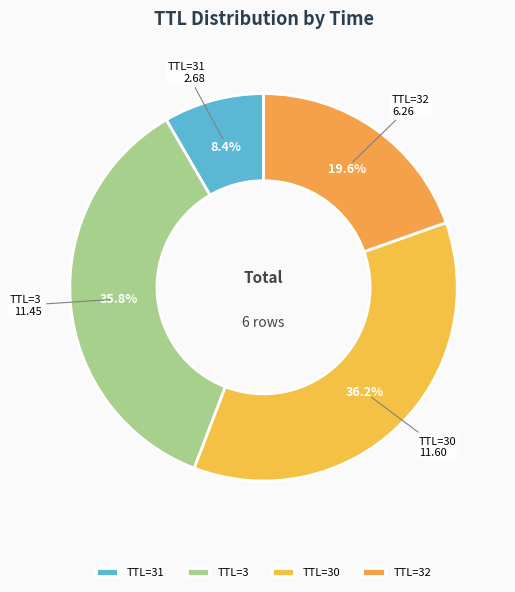

How many segments does this pie chart have?

4